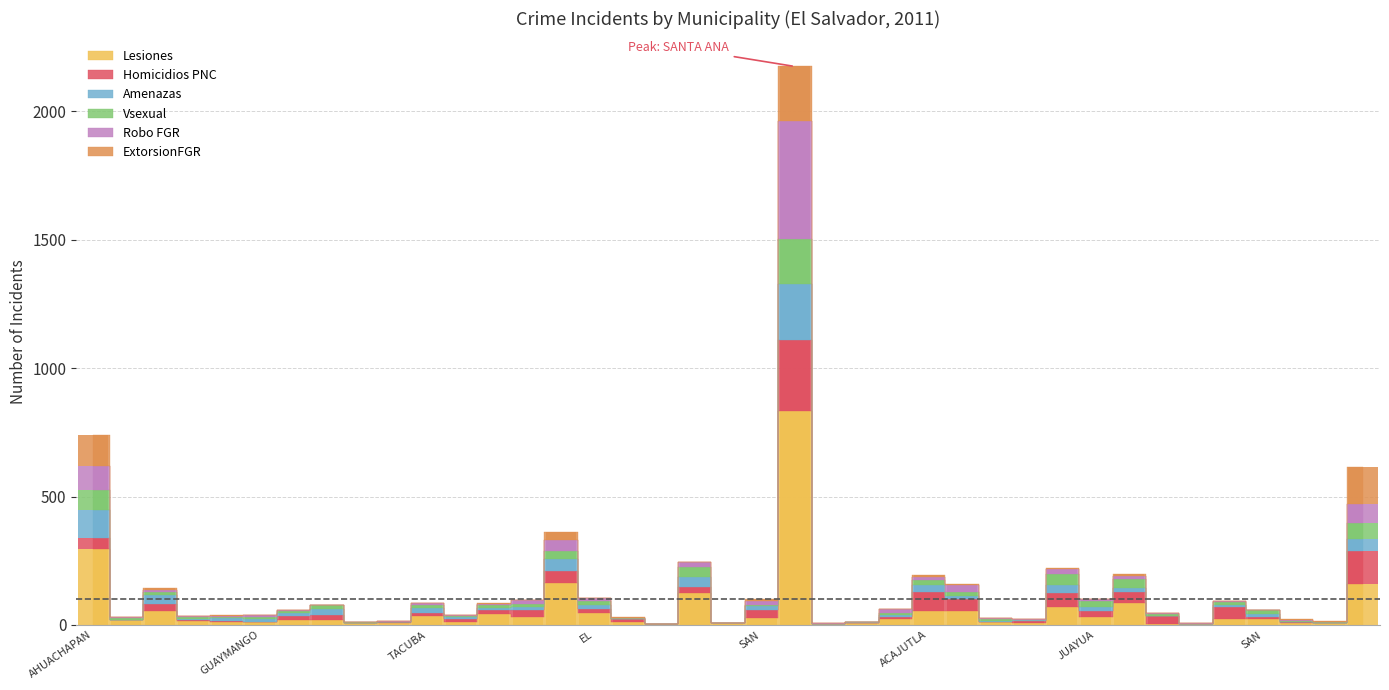

What is the difference between the maximum and minimum values in the ExtorsionFGR series?

214